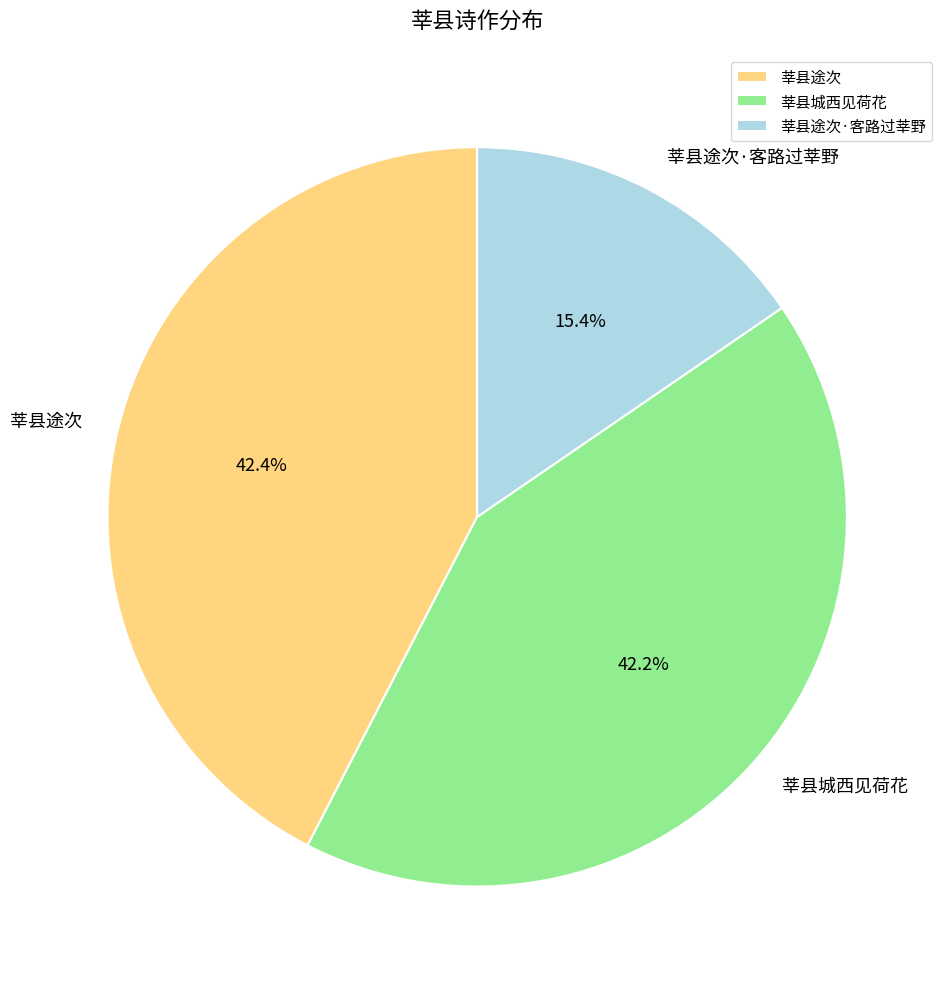

Which slice is the smallest?

莘县途次·客路过莘野